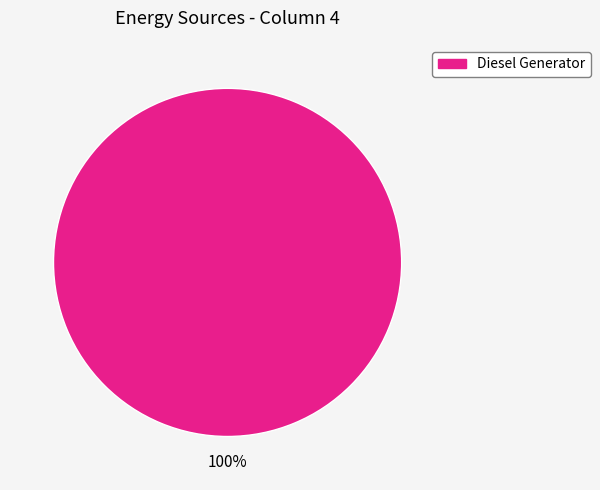

How many slices are in this pie chart?

1